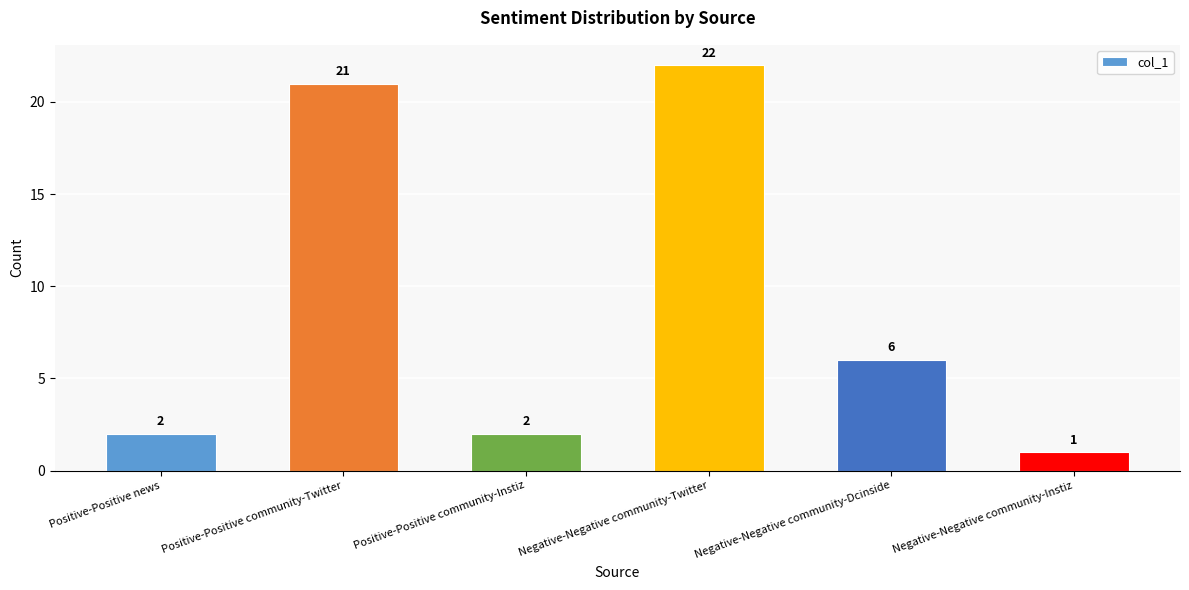

What is the difference between the values at Positive-Positive community-Instiz and Positive-Positive community-Twitter?

19